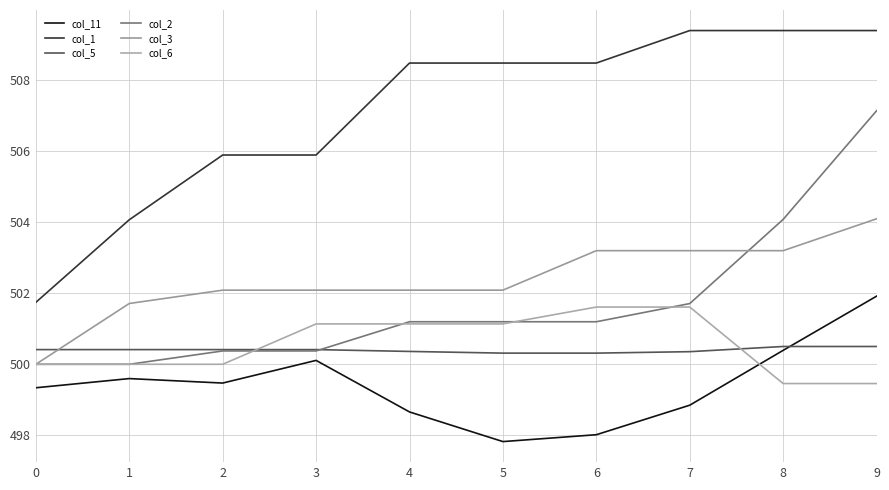

What is the smallest value displayed?

497.8